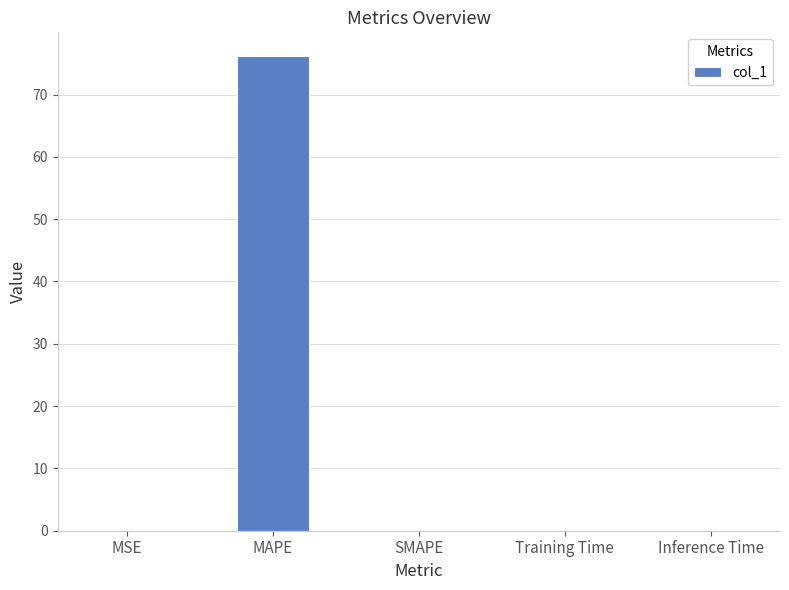

Which label corresponds to the largest value in the chart?

MAPE